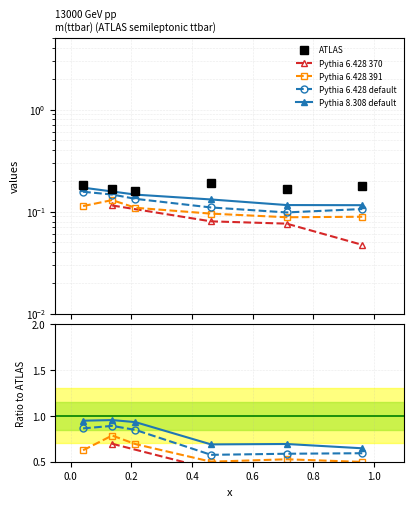

What is the total value across all series at 0.0410958904109589?

0.6